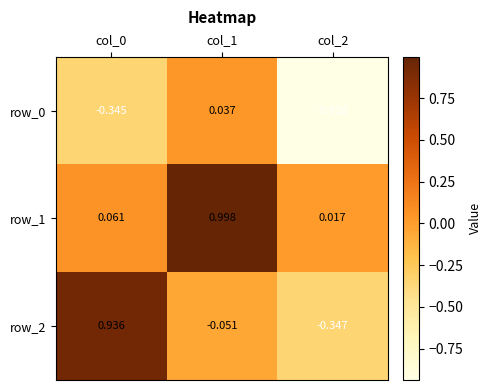

What is the average value of the row_0 series?

-0.4